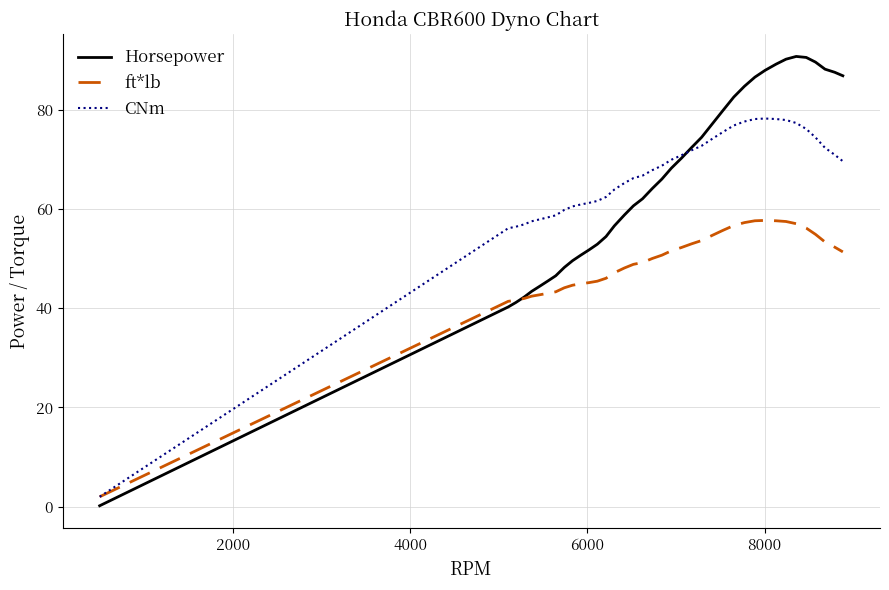

What is the maximum value shown in the chart?

90.7